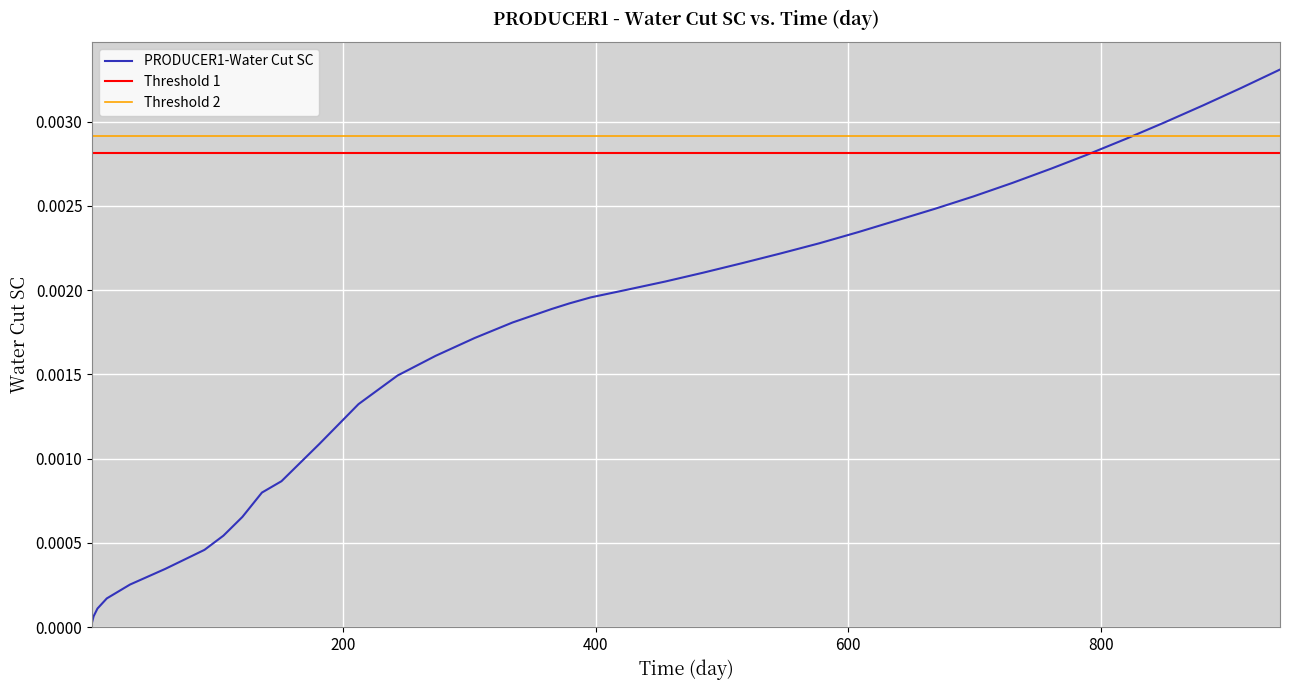

The chart shows a value of 0.0 at 27. True or false?

False